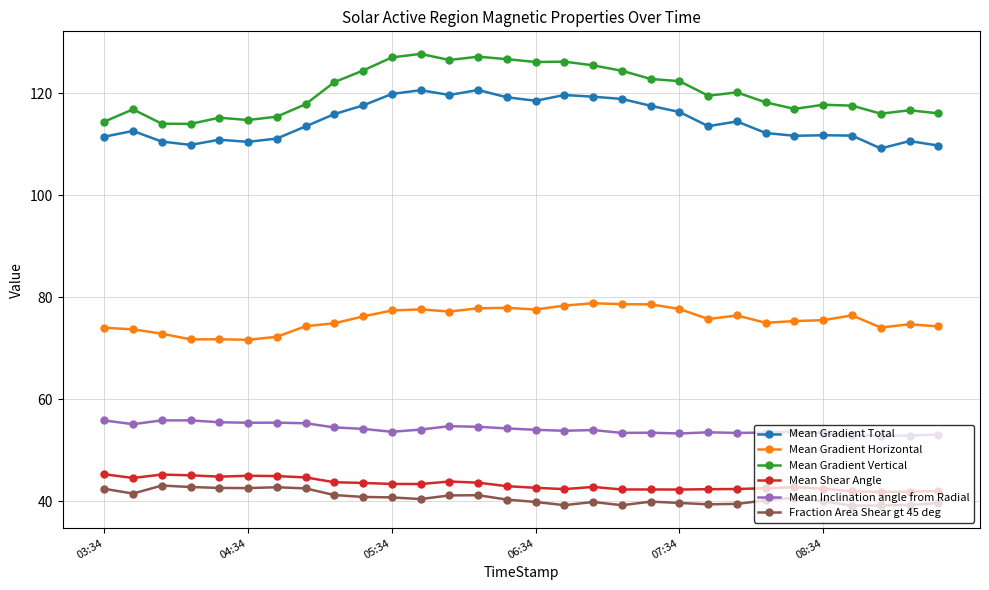

Which series has the largest total across all categories?

Mean Gradient Vertical